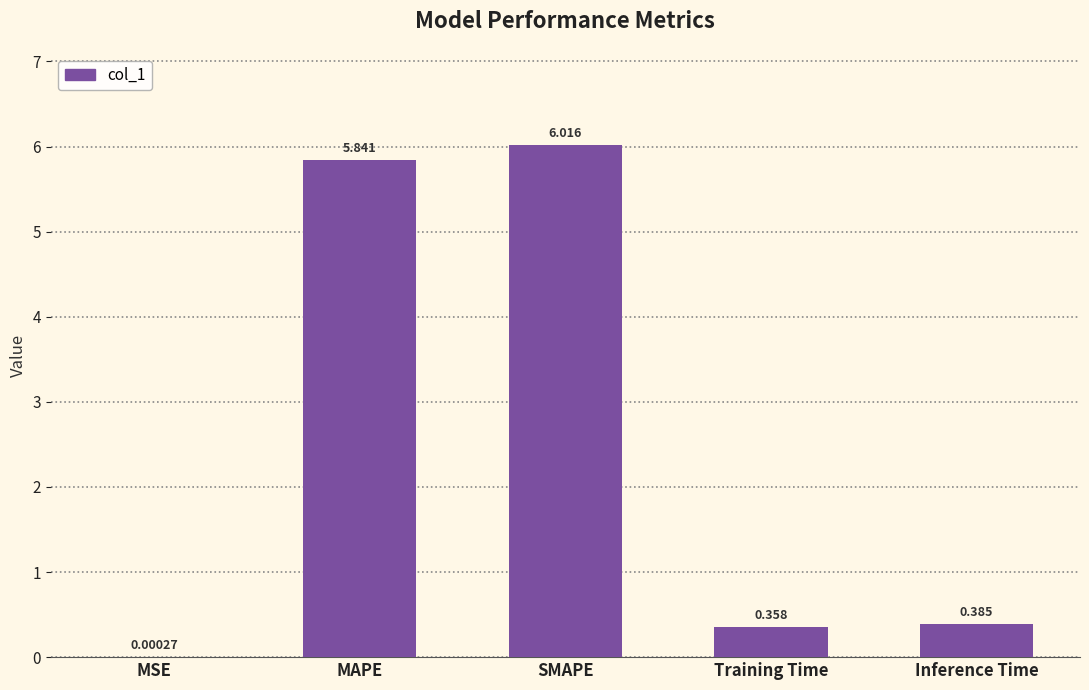

What is the average value?

2.5